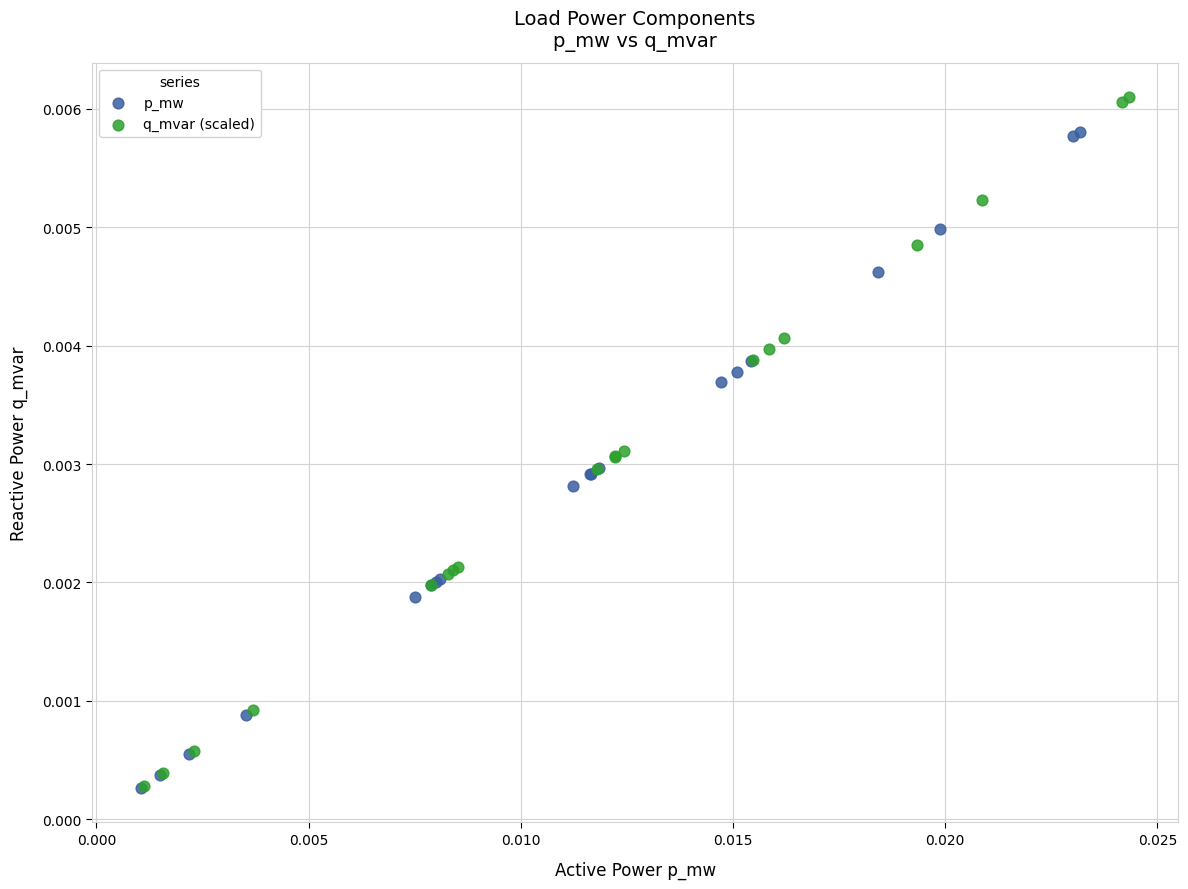

Which series reaches the maximum Y coordinate?

q_mvar (scaled)